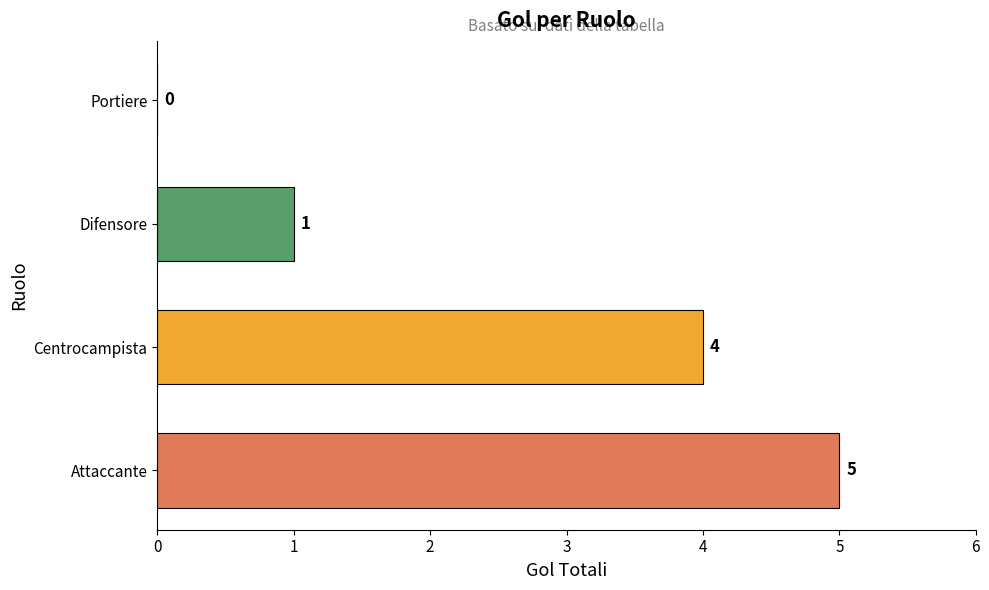

Reading top to bottom, what are all the values shown in this chart?

Portiere=0	Difensore=1	Centrocampista=4	Attaccante=5